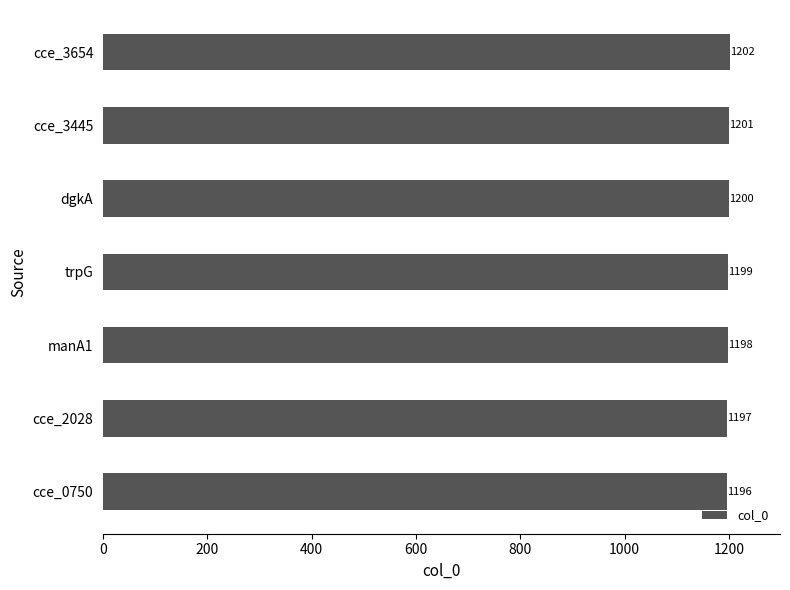

How many bars are there in total?

7